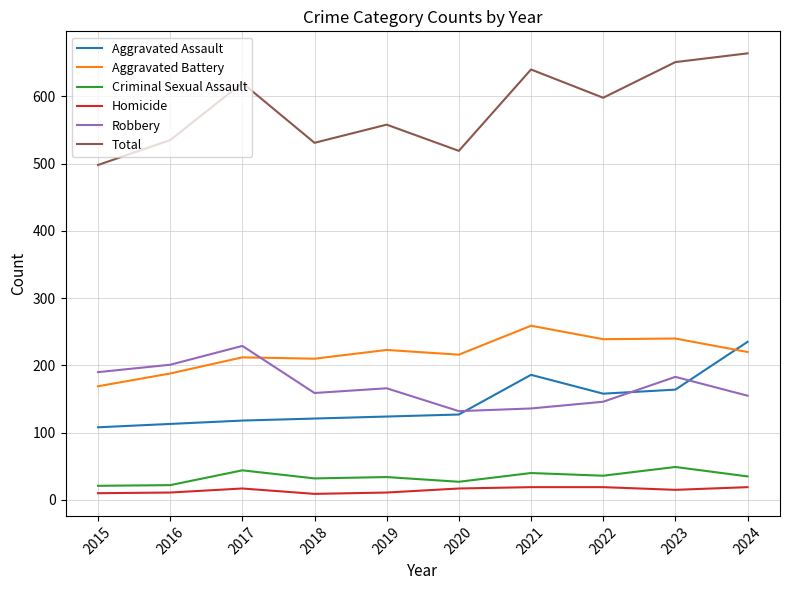

What is the greatest value displayed?

664